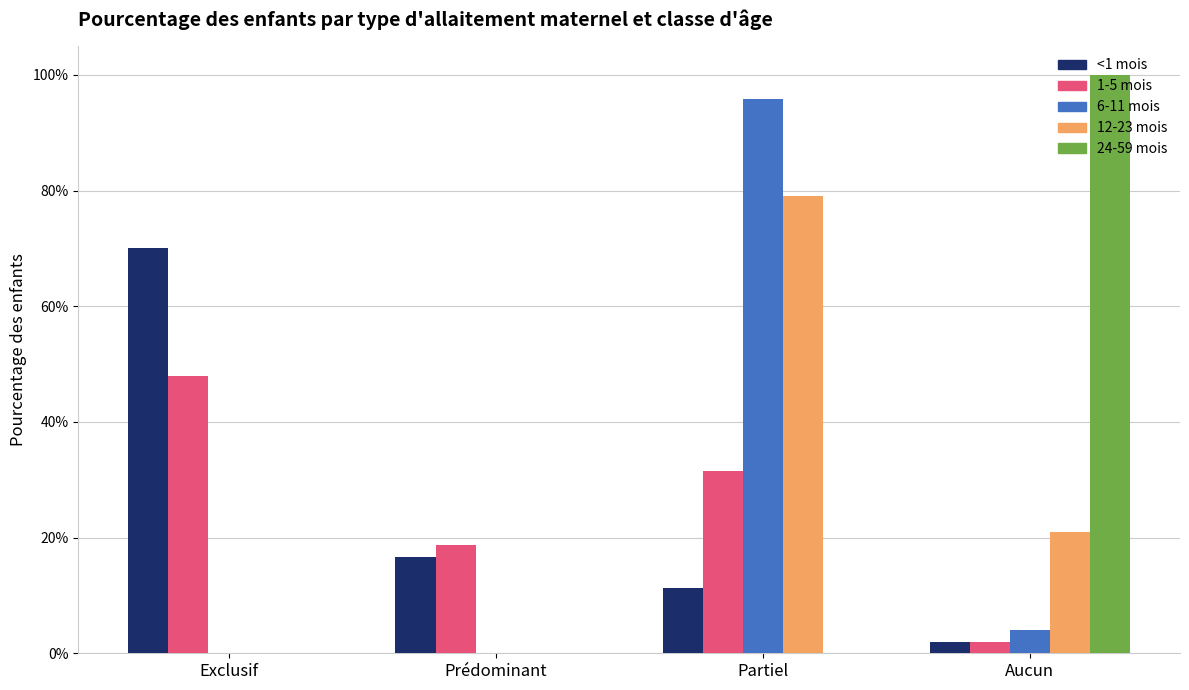

At which category is the sum across all series the highest?

Partiel